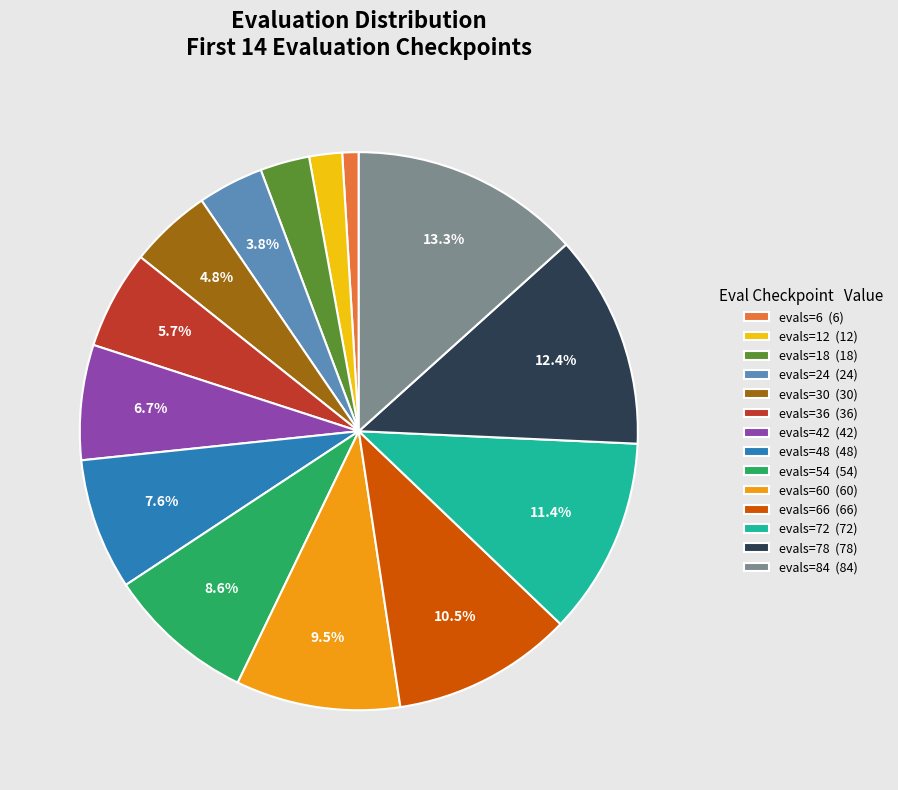

Do evals=72 (72) and evals=84 (84) together represent more than half of the pie?

No